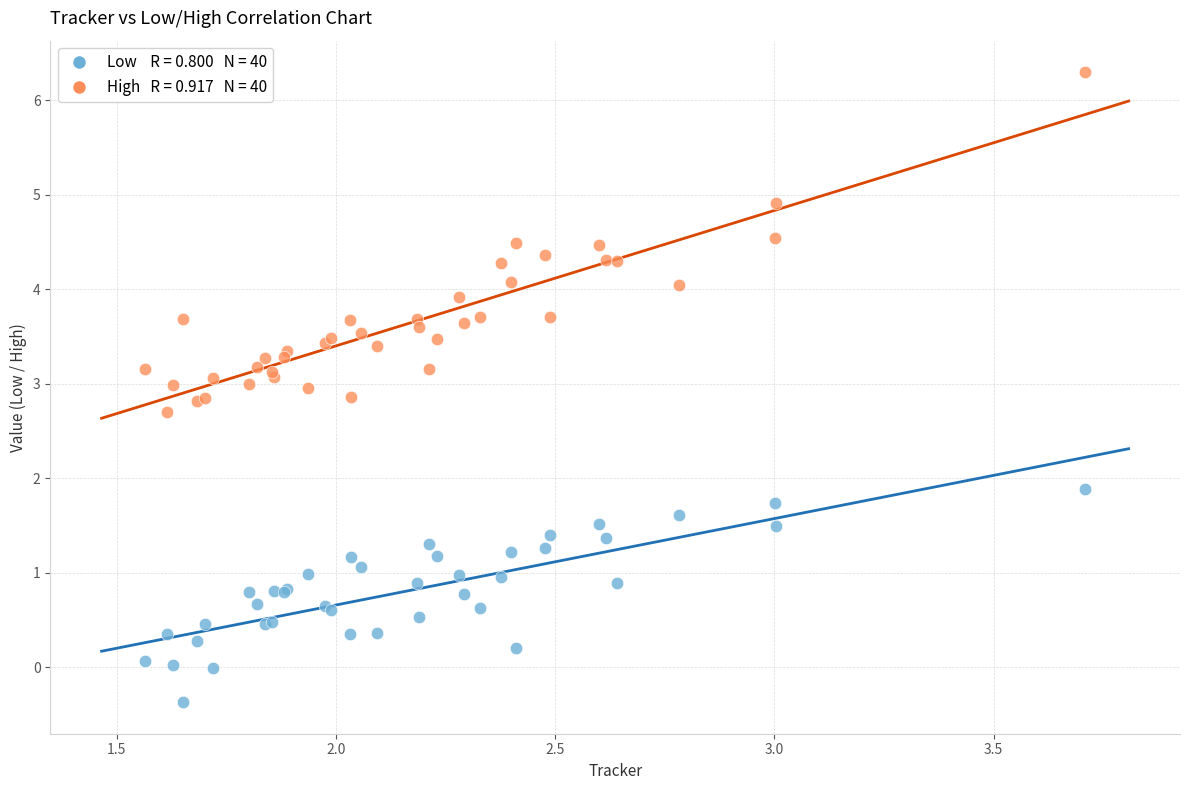

Across all series, what Y value is closest to 2?

1.9